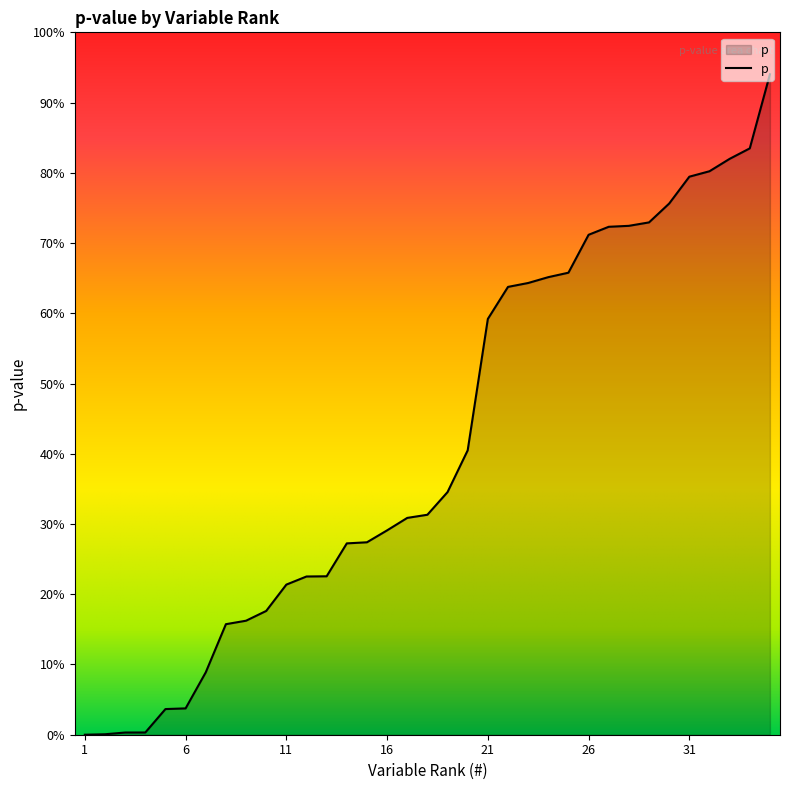

Is this an area chart (filled region under the line)?

Yes